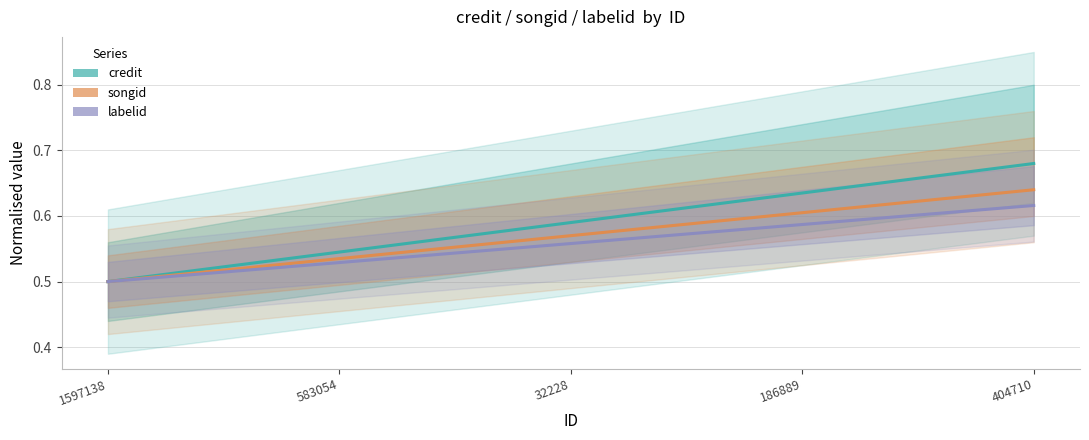

Reading right to left, extract all data points from this chart.

credit: 404710=0.7	186889=0.6	32228=0.6	583054=0.5	1597138=0.5
songid: 404710=0.6	186889=0.6	32228=0.6	583054=0.5	1597138=0.5
labelid: 404710=0.6	186889=0.6	32228=0.6	583054=0.5	1597138=0.5